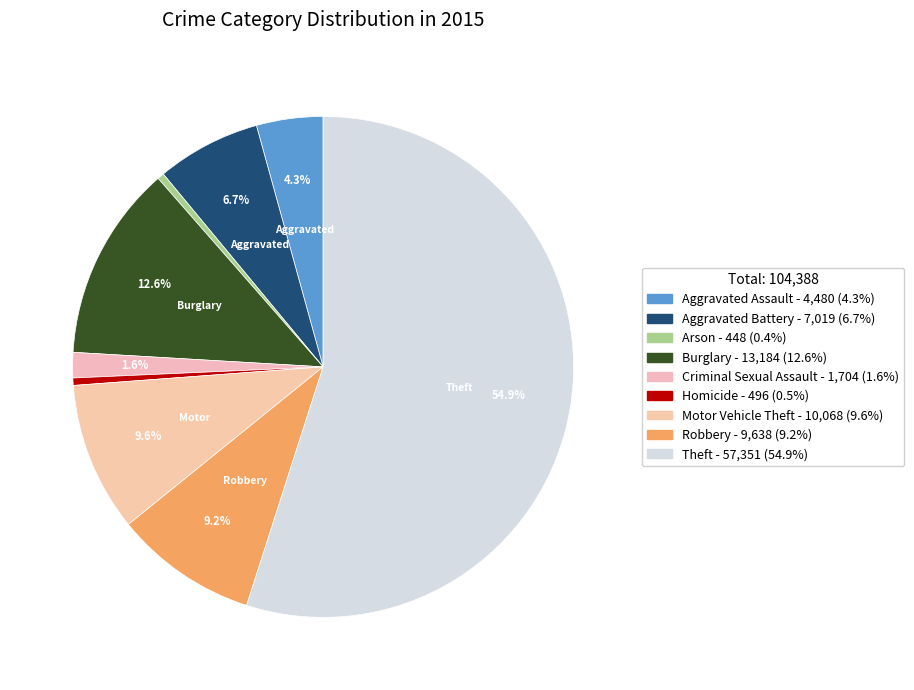

Is there a majority slice in this chart?

Yes